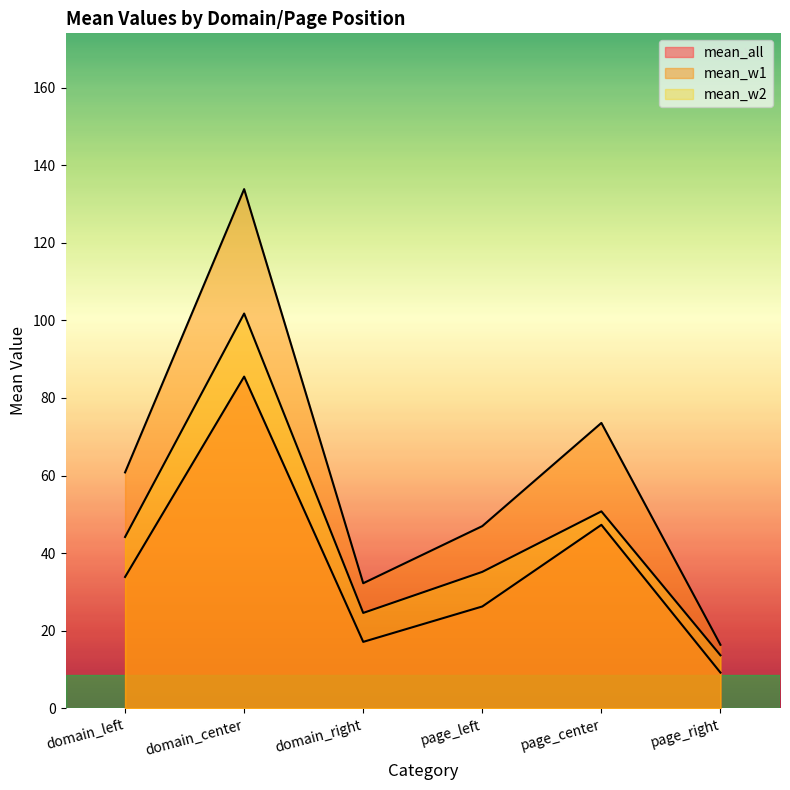

How many interior local peaks does the mean_all series have?

2